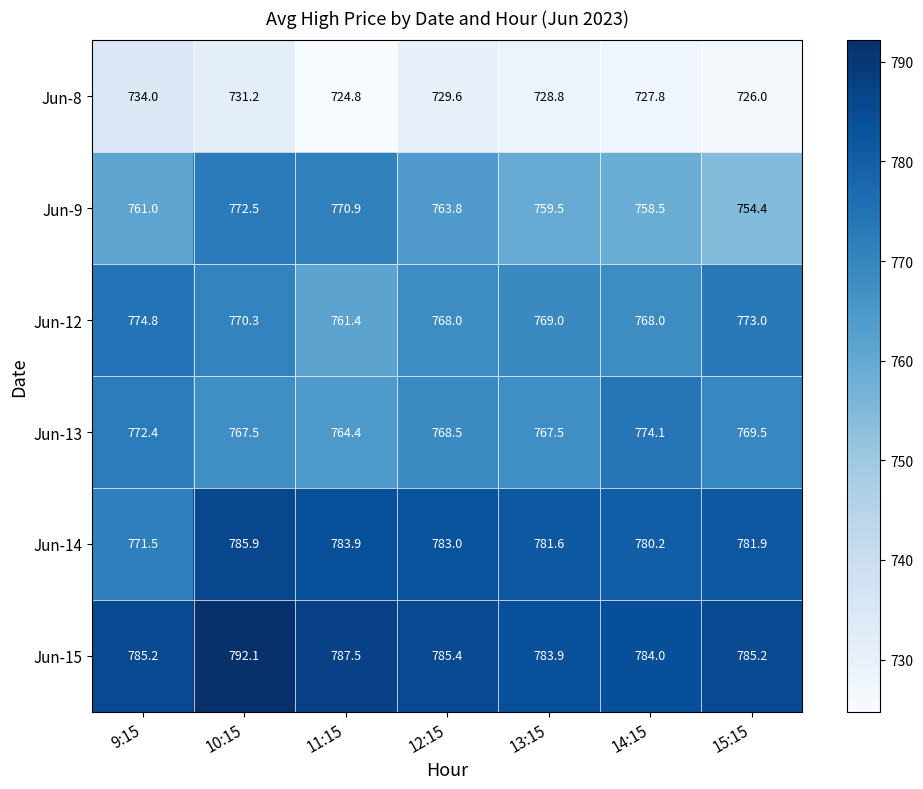

Which series has the widest spread of values?

Jun-9